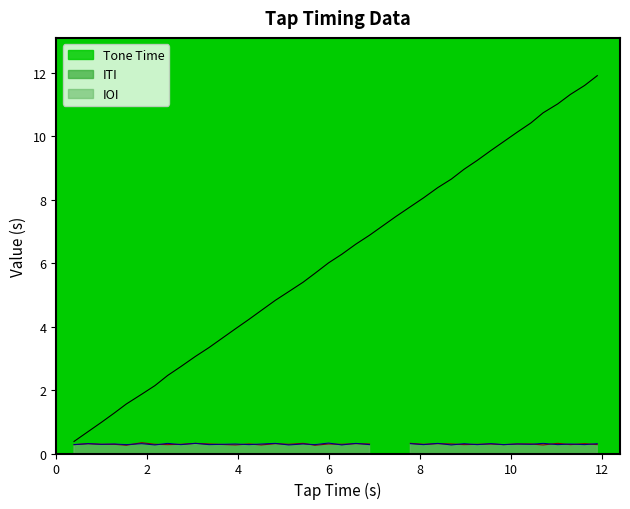

What is the highest value of the Tone Time series?

11.9